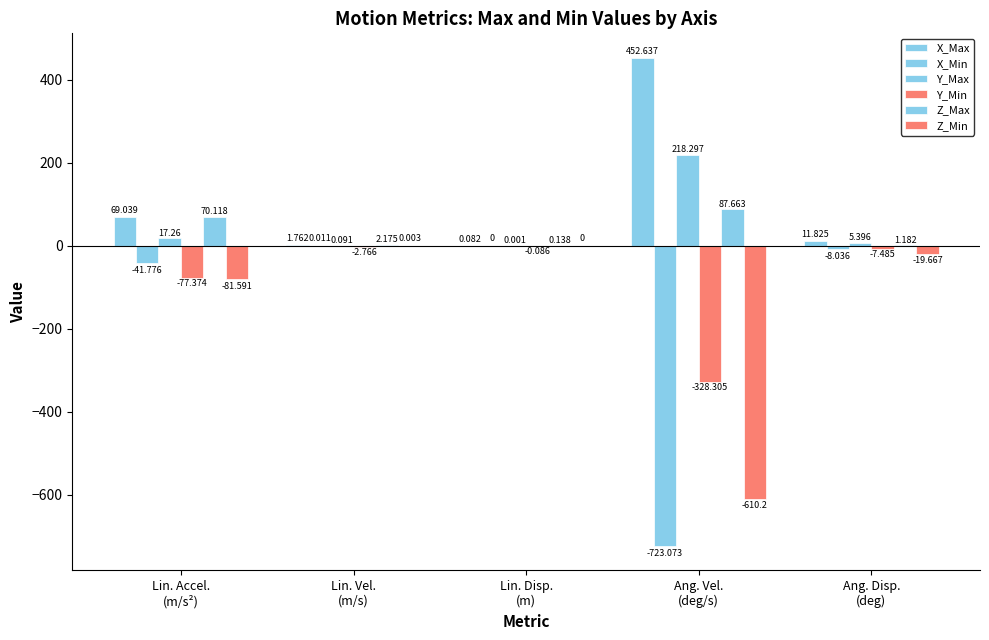

The value of X_Min at Lin. Disp.
(m) is 317.5. True or false?

False